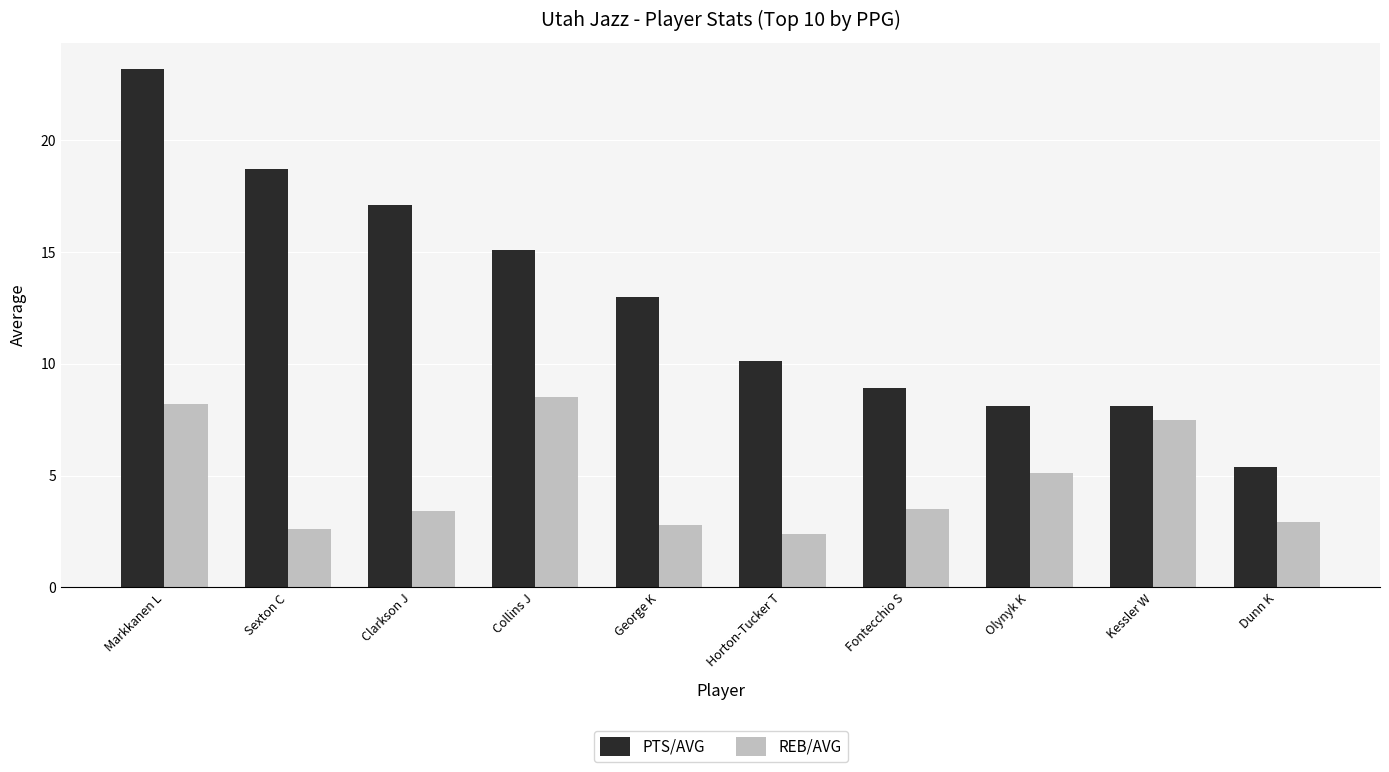

Are the bars horizontal?

No